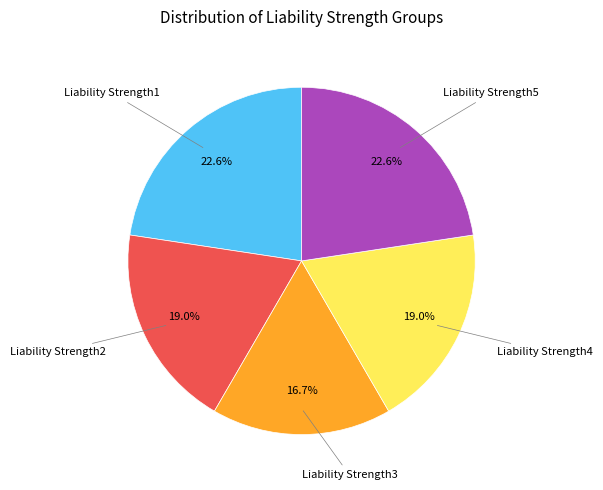

How many slices are in this pie chart?

5